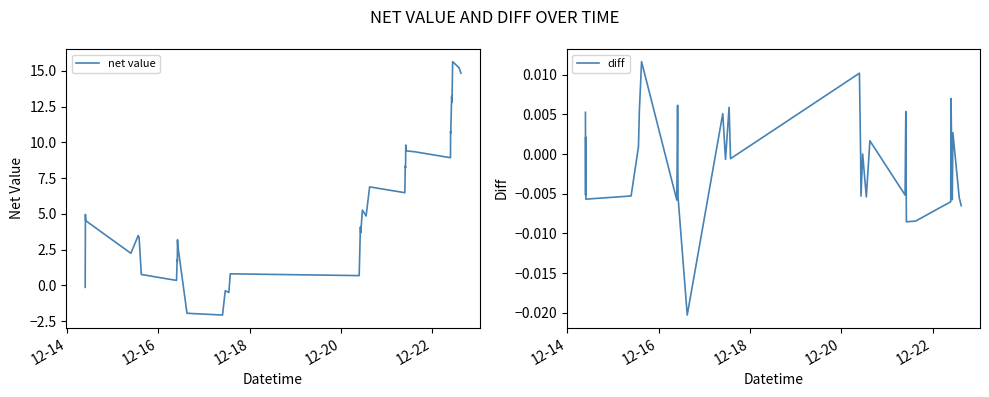

Which series has the widest spread of values?

net value